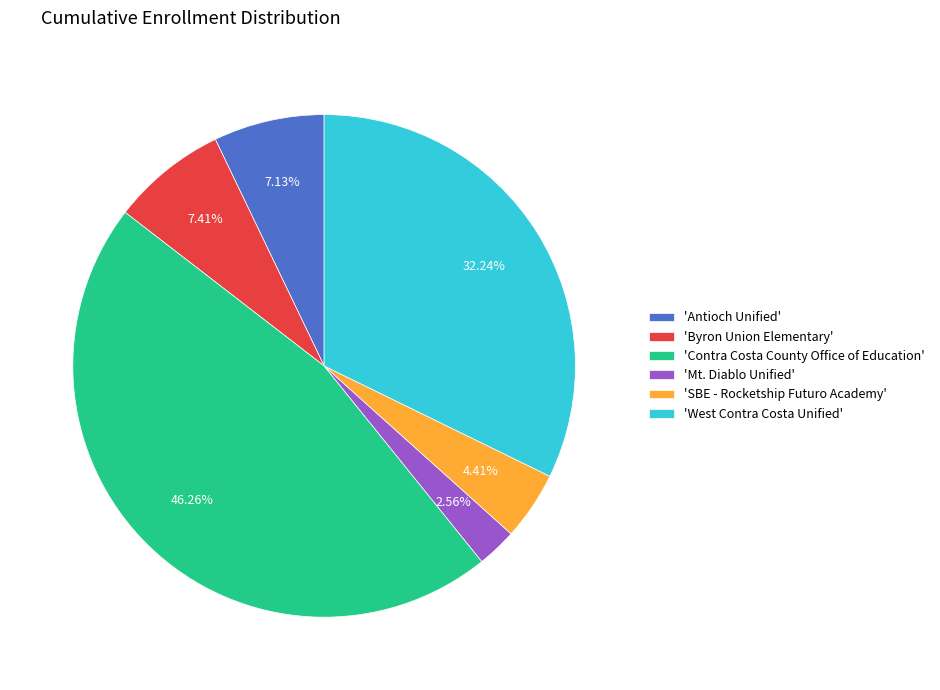

Does any single category account for the majority?

No